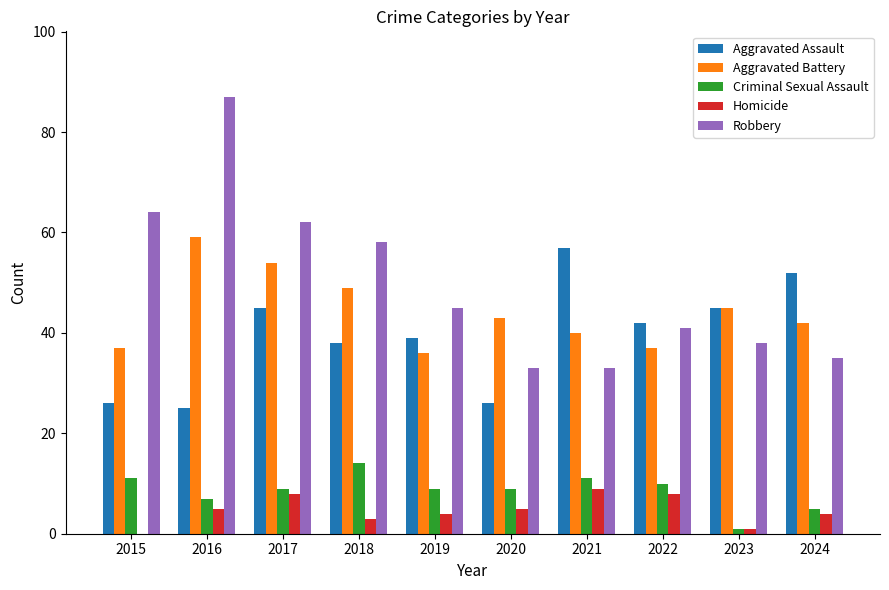

The Criminal Sexual Assault series shows 9 at 2020. True or false?

True